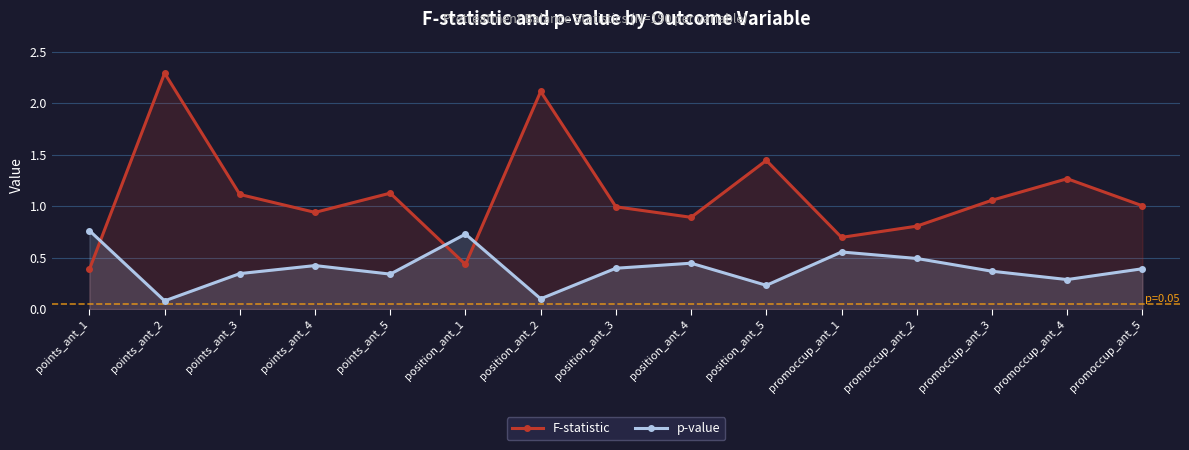

Which series has the largest range (max minus min)?

F-statistic